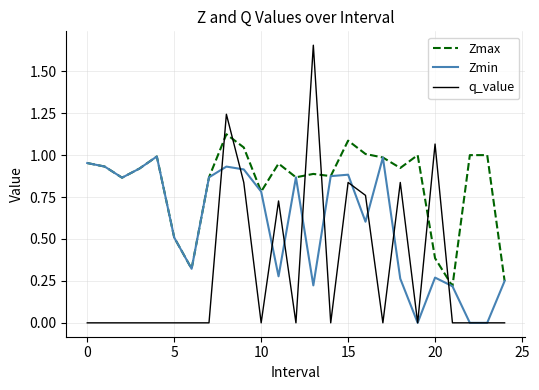

After their last crossing, which series has the higher values: q_value or Zmin?

Zmin